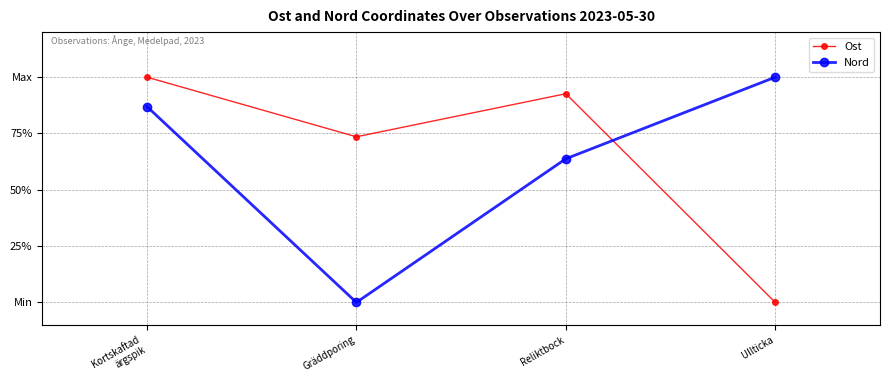

How many interior local peaks does the Ost series have?

1